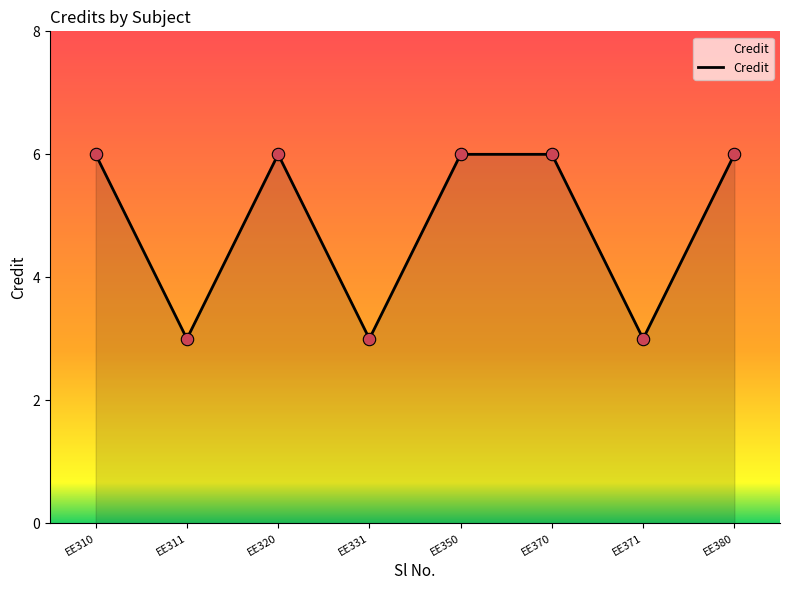

Between EE331 and EE310, which is larger?

EE310